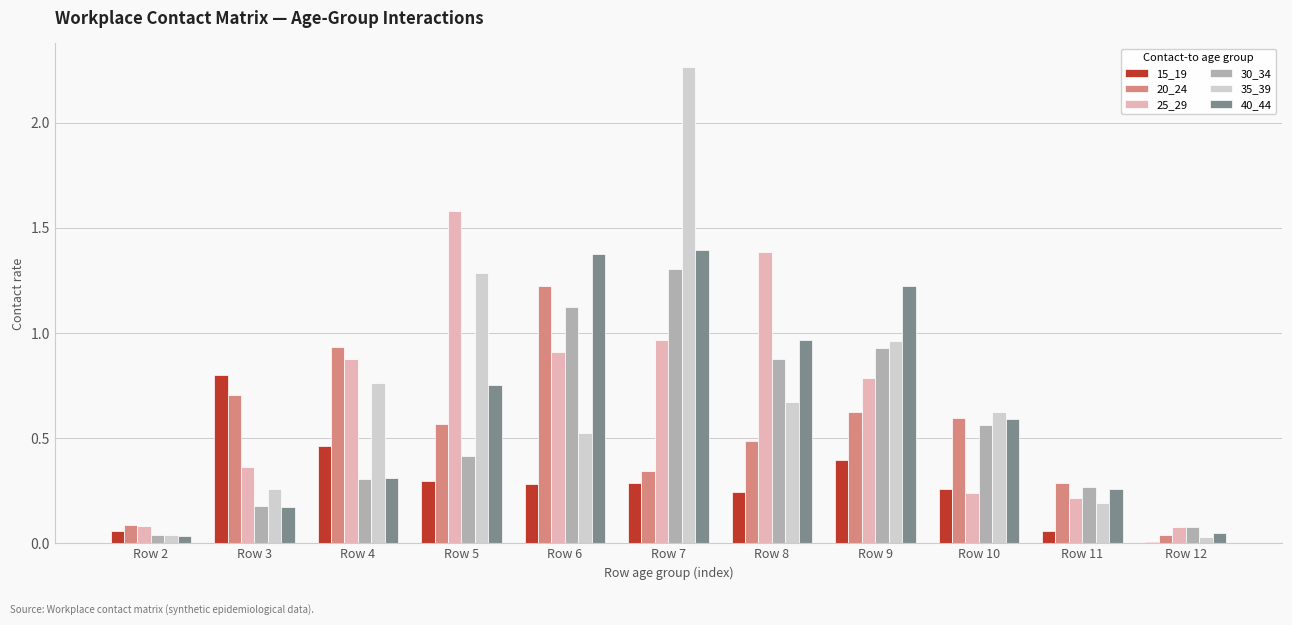

Which label corresponds to the largest value in the chart?

Row 7